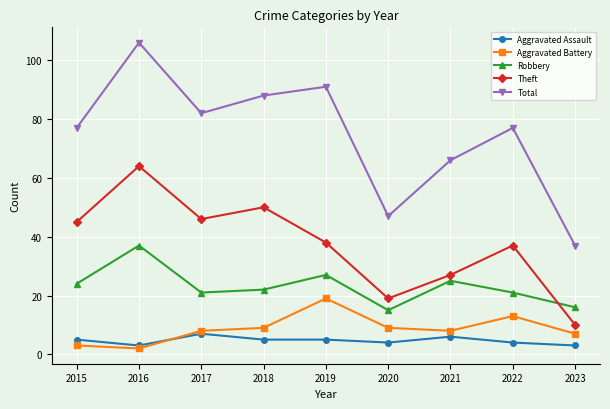

True or false: Aggravated Battery and Theft cross at least once.

False